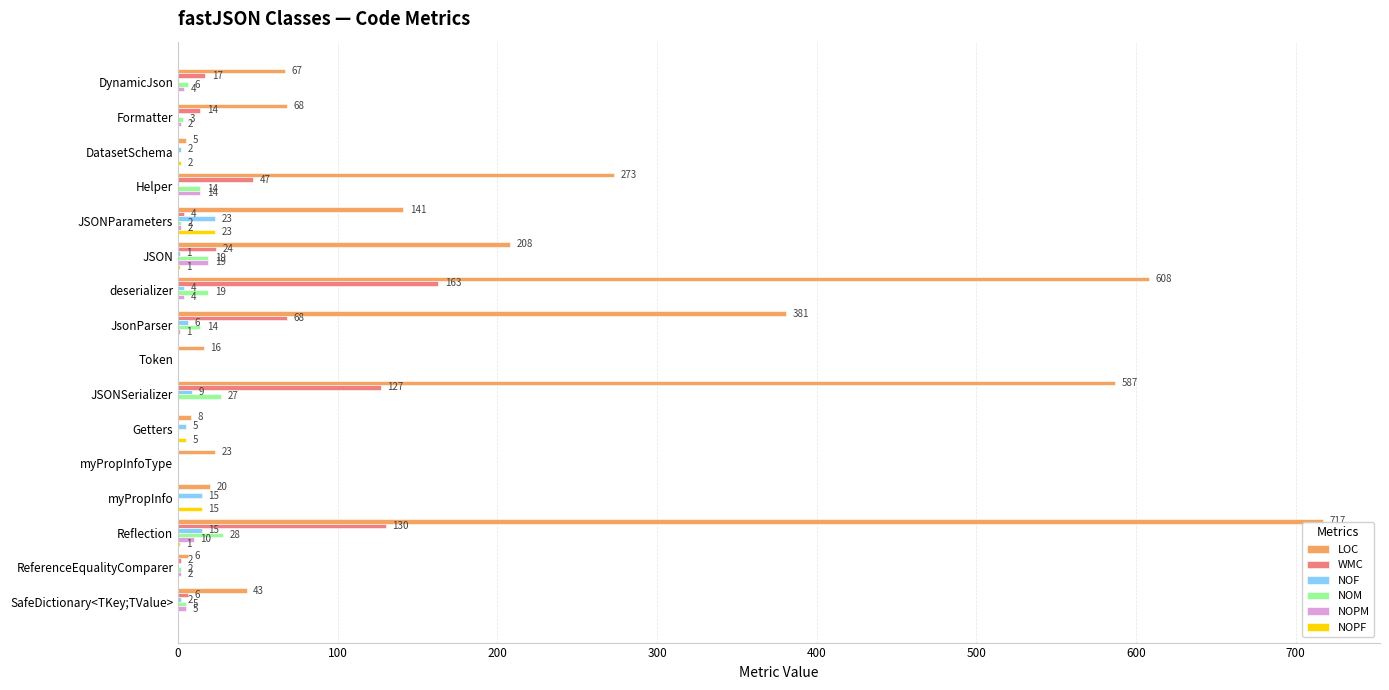

Where is LOC nearest to the value 361?

JsonParser